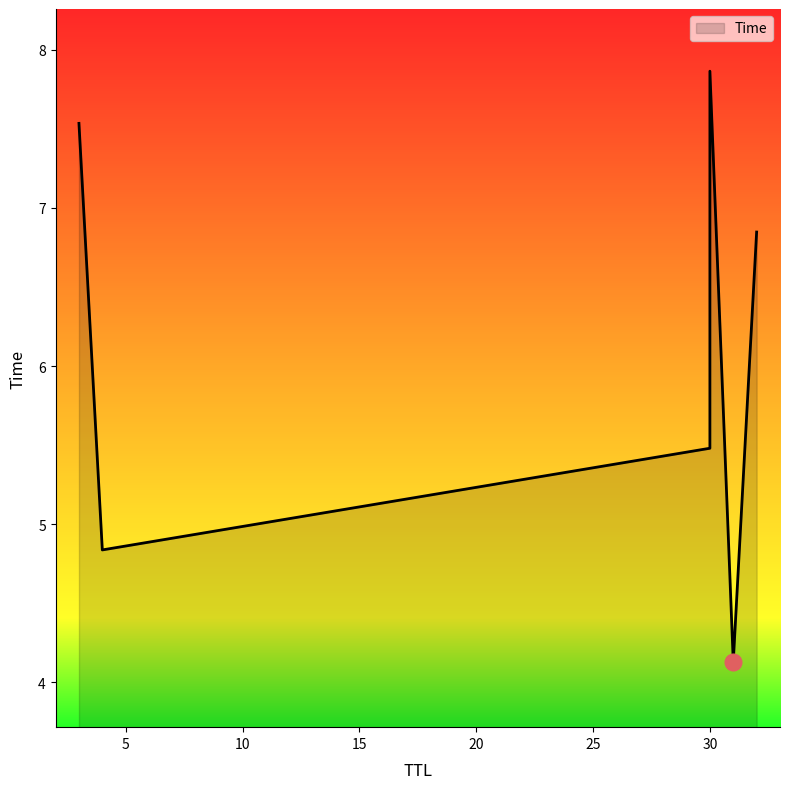

Where is the data nearest to the value 5?

4